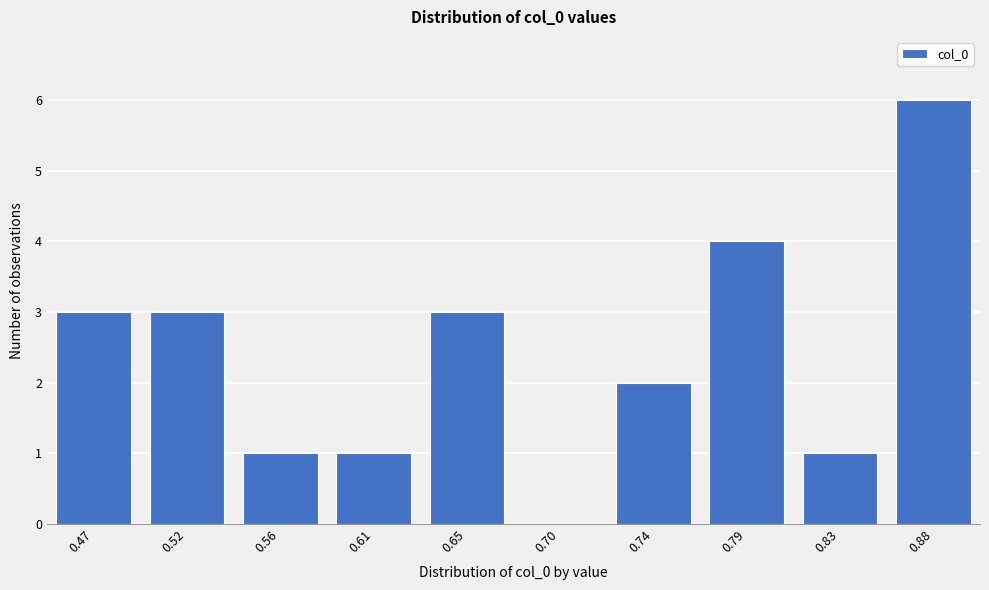

Reading left to right, extract all data points from this chart.

0.47=3	0.52=3	0.56=1	0.61=1	0.65=3	0.70=0	0.74=2	0.79=4	0.83=1	0.88=6